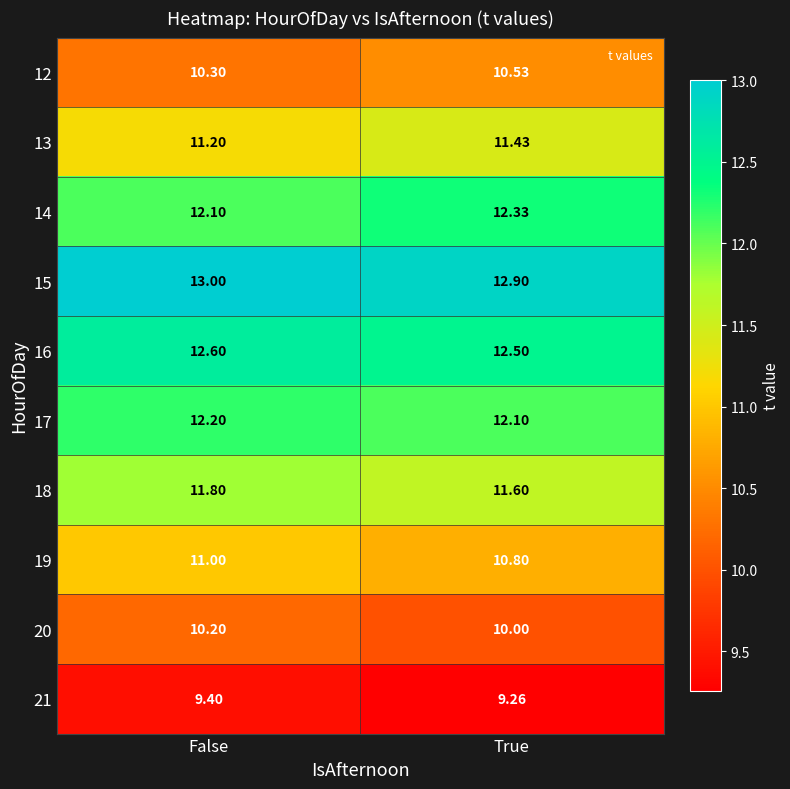

At which category is the sum across all series the highest?

False